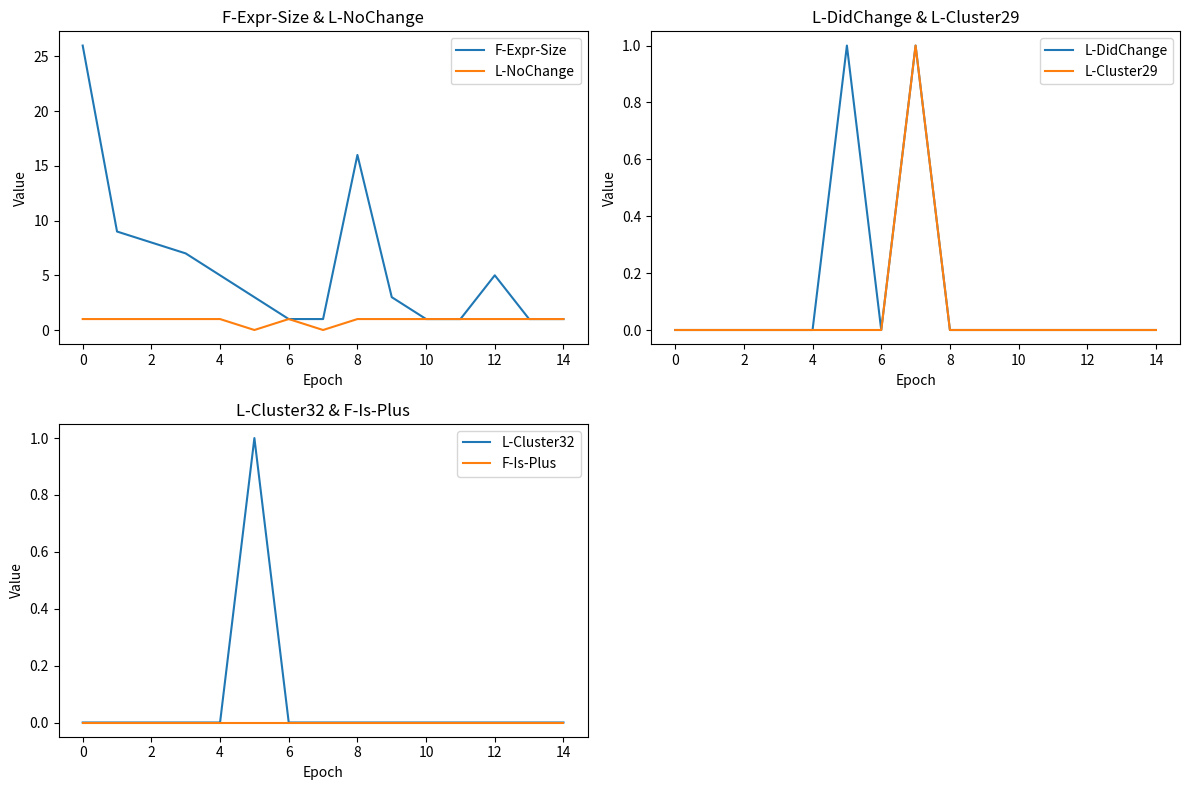

Where is the first local maximum for F-Expr-Size?

8